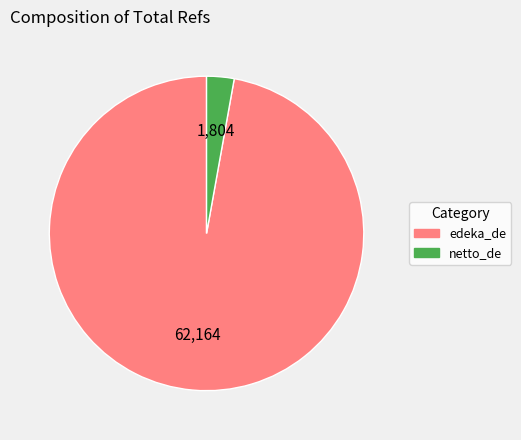

Do netto_de and edeka_de together represent more than half of the pie?

Yes